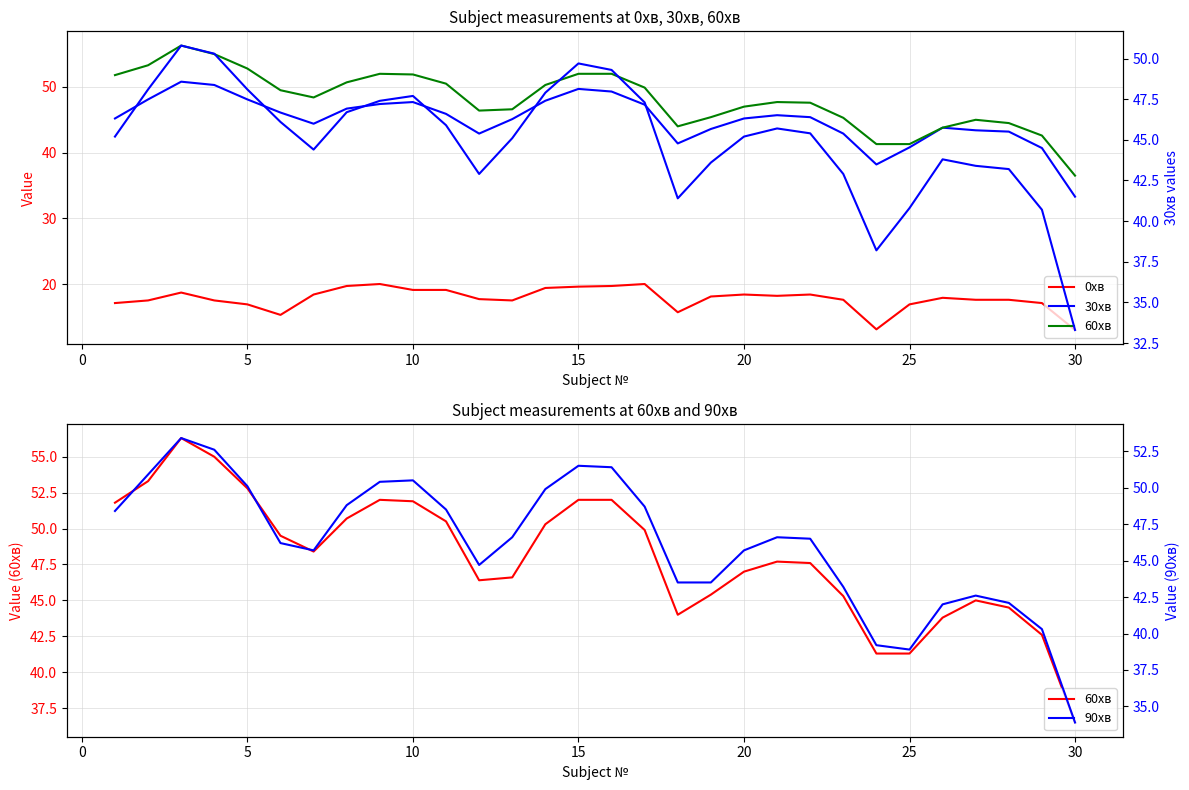

How many data points in 0хв are less than 17?

6